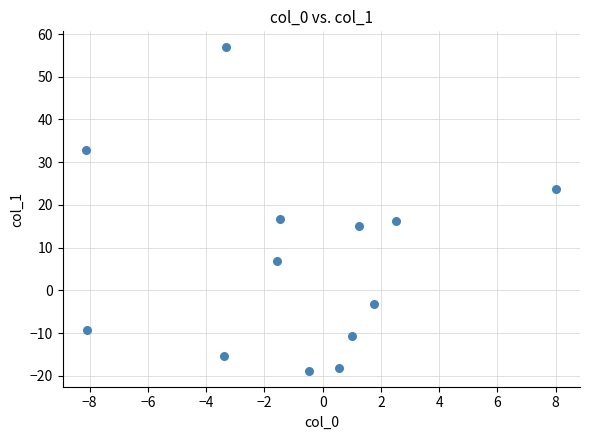

What is the range of Y values (max minus min)?

75.6